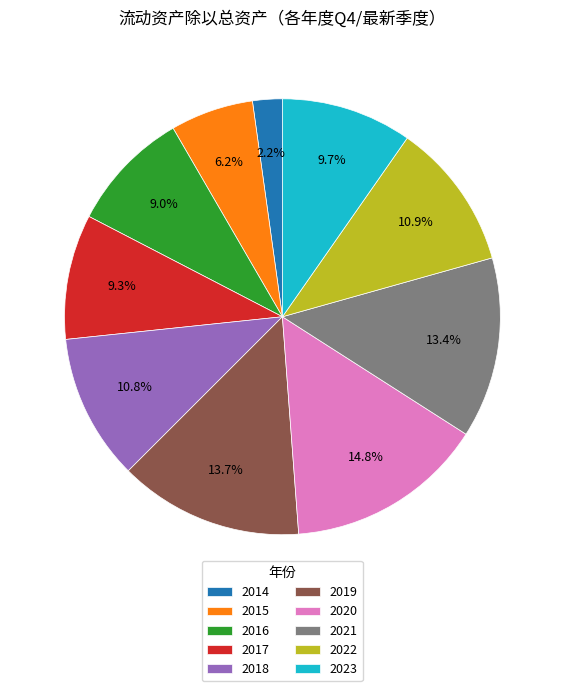

How many segments does this pie chart have?

10